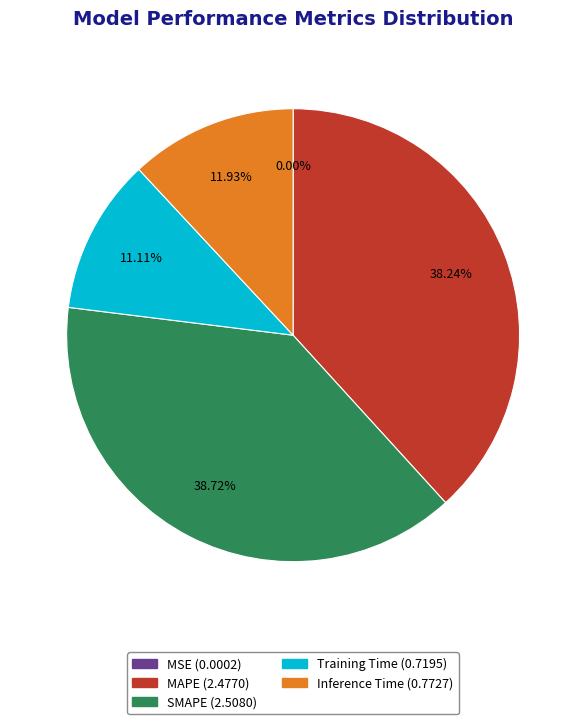

Is Inference Time the majority of the pie?

No